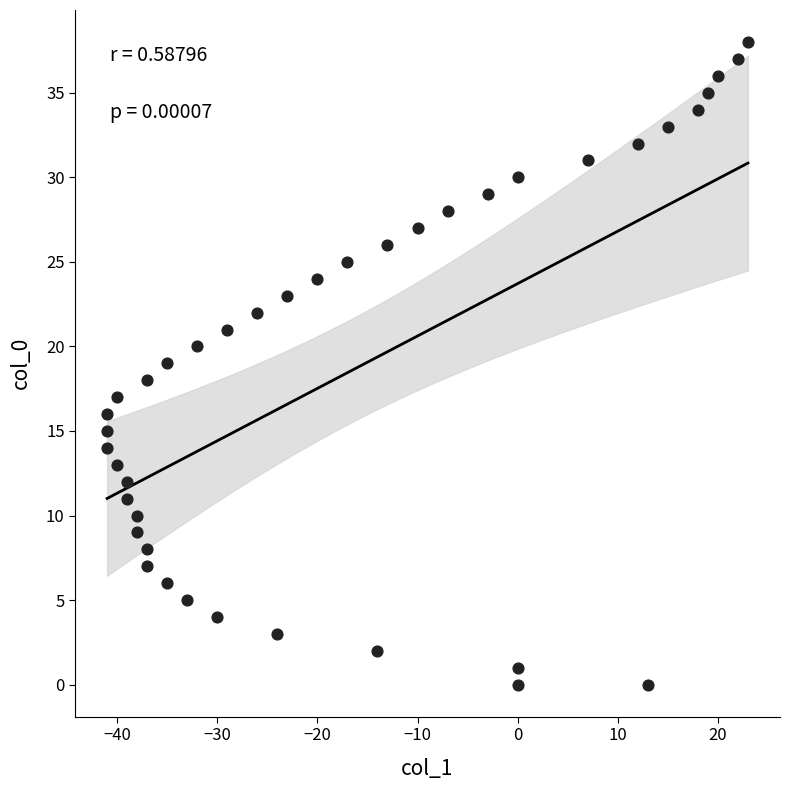

What is the range of Y values (max minus min)?

38